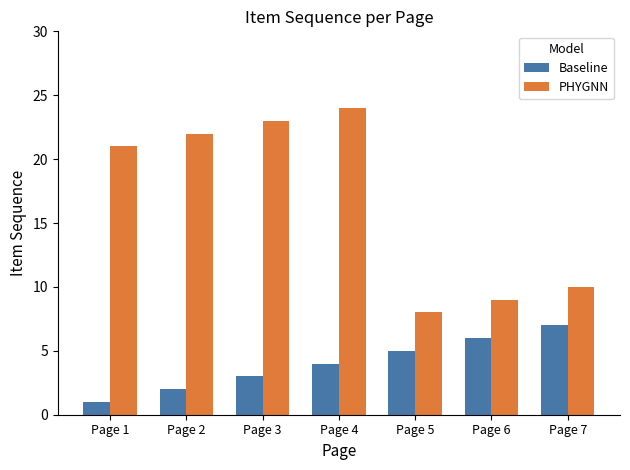

Reading left to right, extract all data points from this chart.

Baseline: 1	2	3	4	5	6	7
PHYGNN: 21	22	23	24	8	9	10